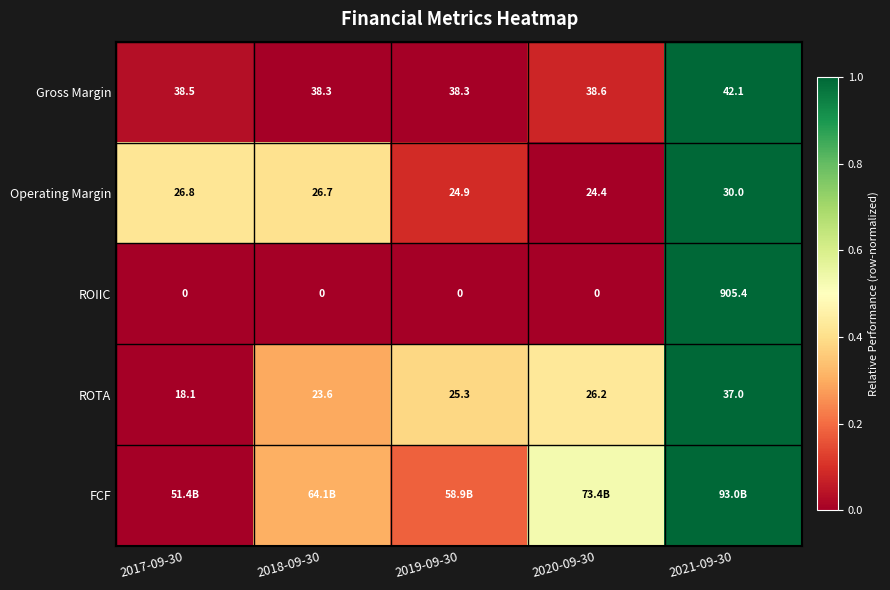

Is the value of Gross Margin at 2019-09-30 greater than the value of ROIIC at 2020-09-30?

Yes